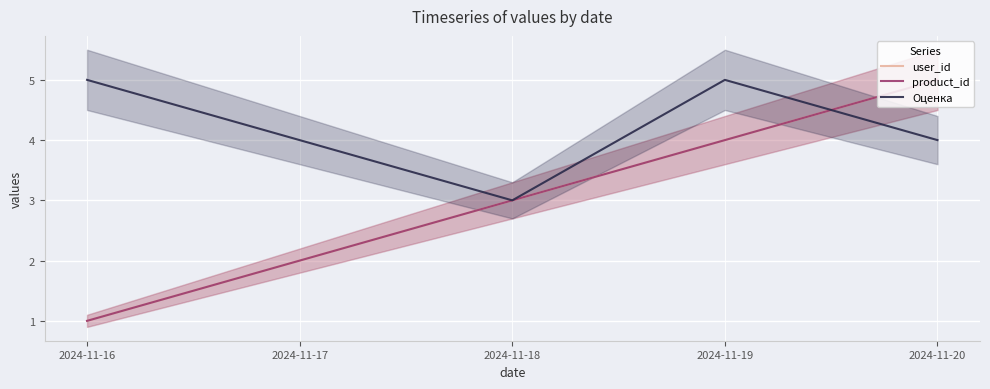

Which series has the largest total across all categories?

Оценка